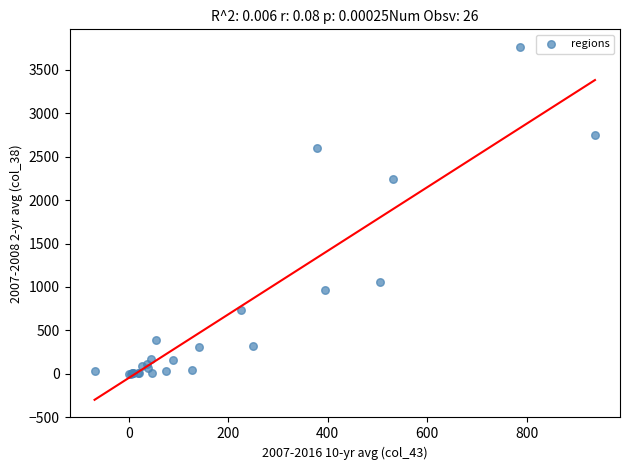

What Y value in the scatter plot is closest to 1882?

2241.4